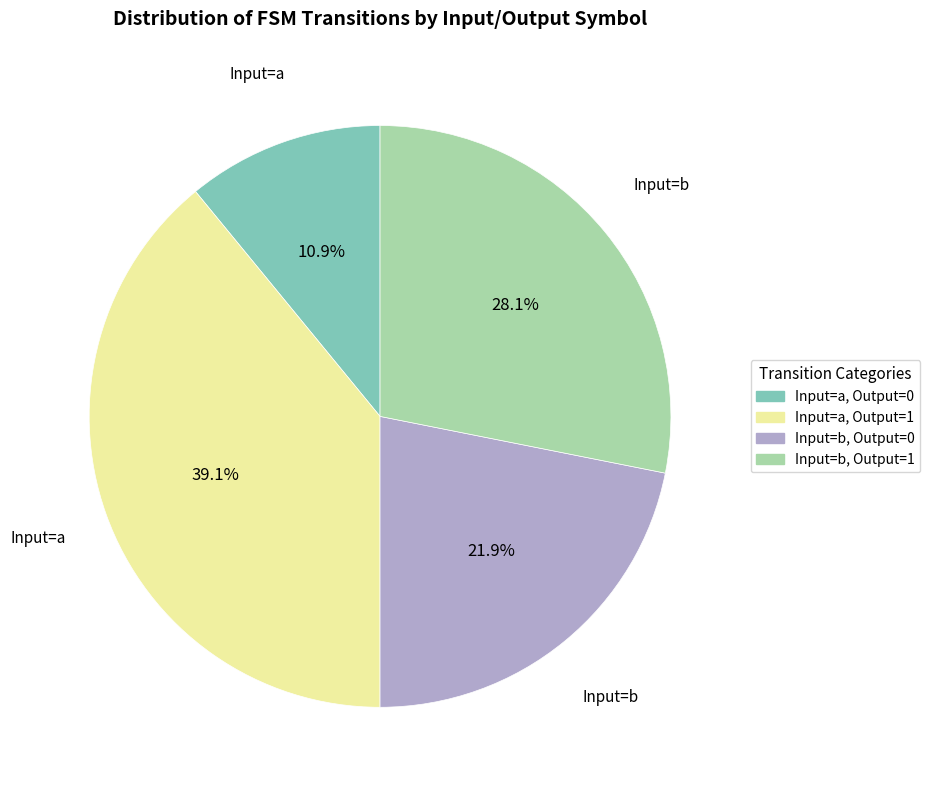

What is the largest slice in the pie chart?

Input=a, Output=1